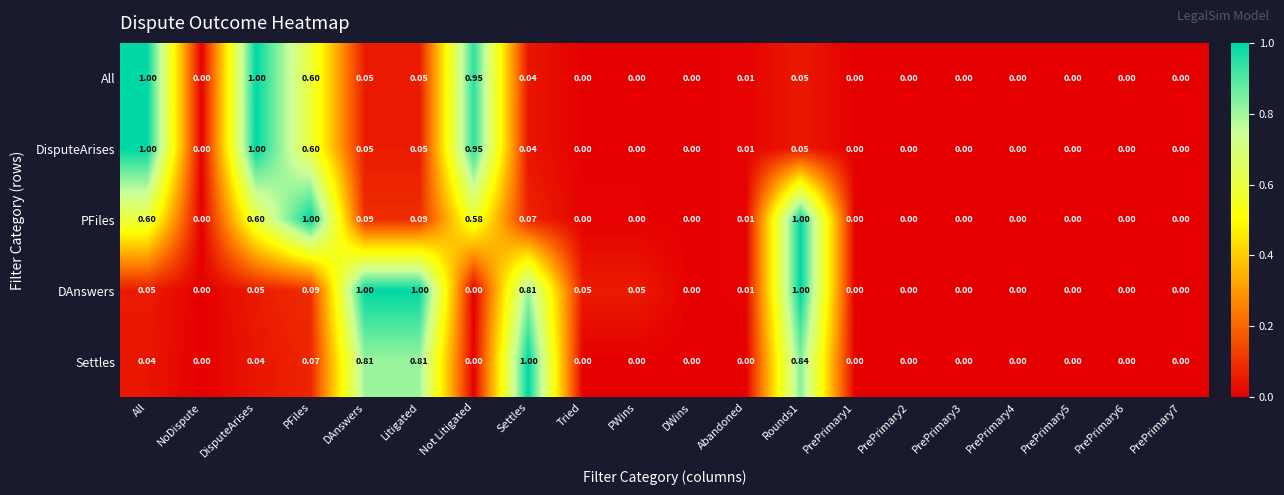

Is the value of PFiles at All greater than the value of DisputeArises at PrePrimary1?

Yes